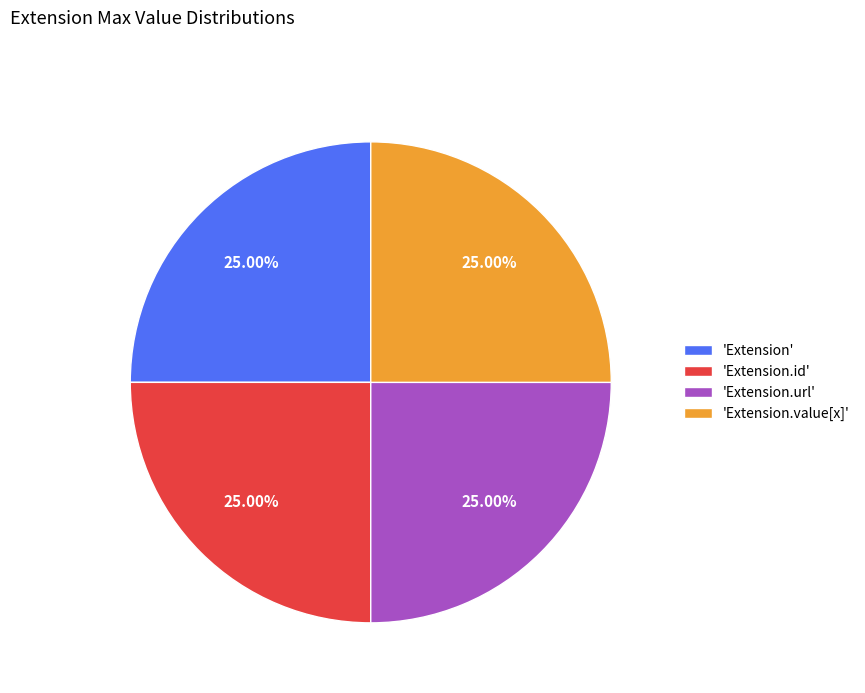

Does any single category account for the majority?

No